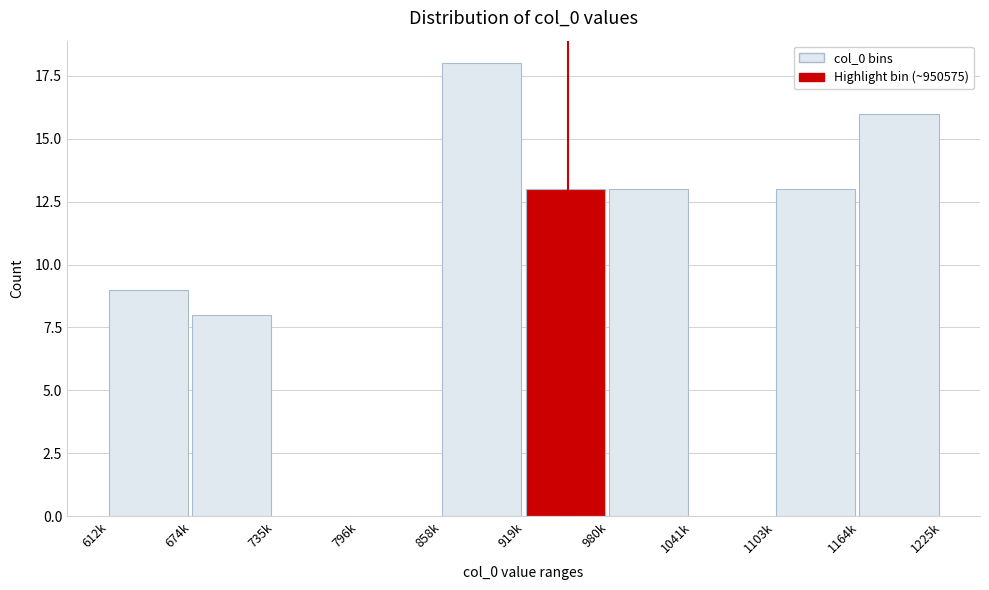

Reading left to right, what are all the values shown in this chart?

612k=9	674k=8	735k=0	796k=0	858k=18	919k=13	980k=13	1041k=0	1103k=13	1164k=16